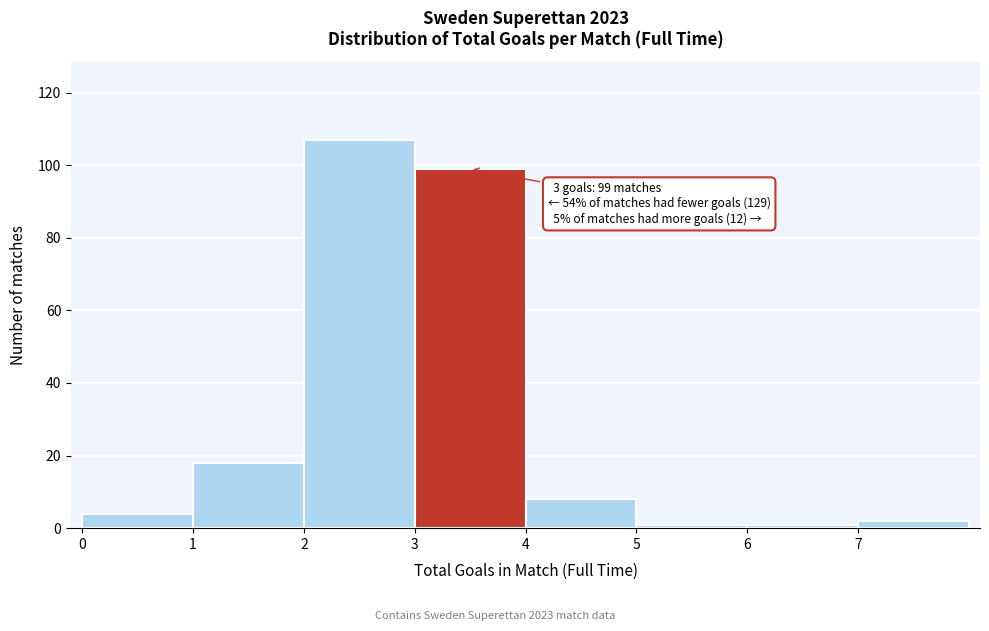

Which range on the x-axis has the tallest bar?

2 to 3